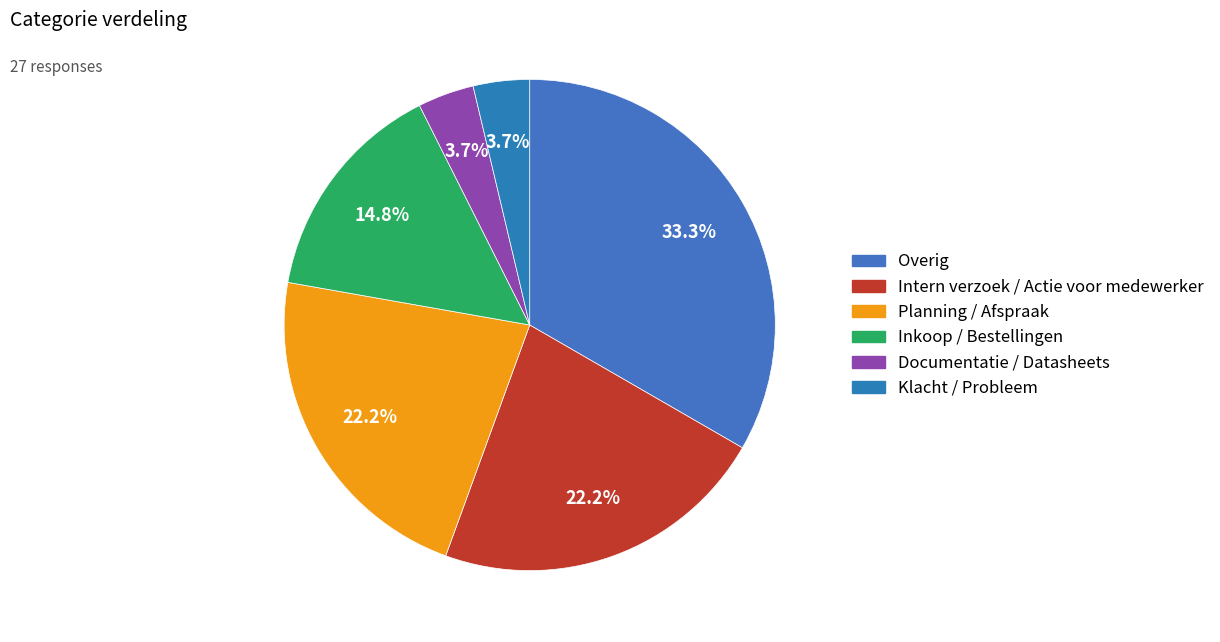

Which category has the biggest portion of the pie?

Overig